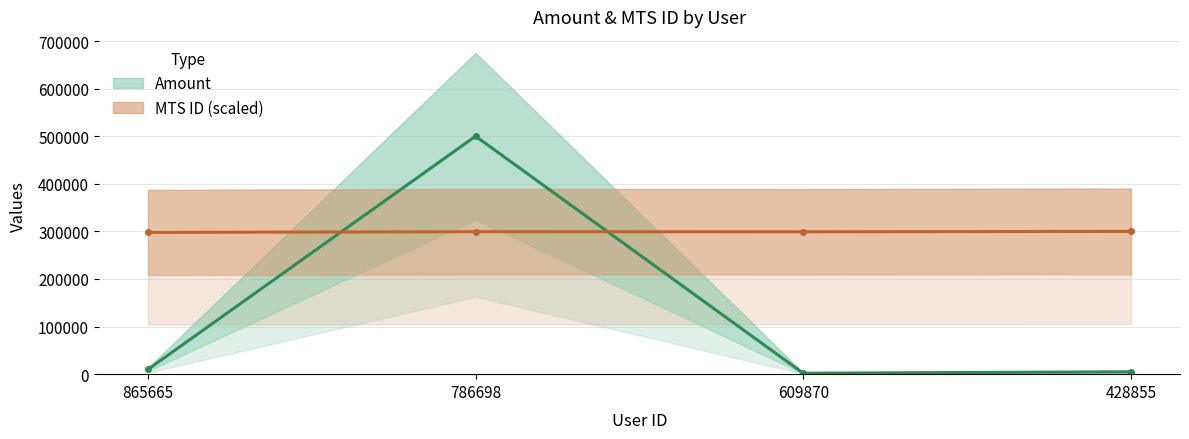

Rank the series by their maximum value, from highest to lowest.

amount, mts_id (scaled)